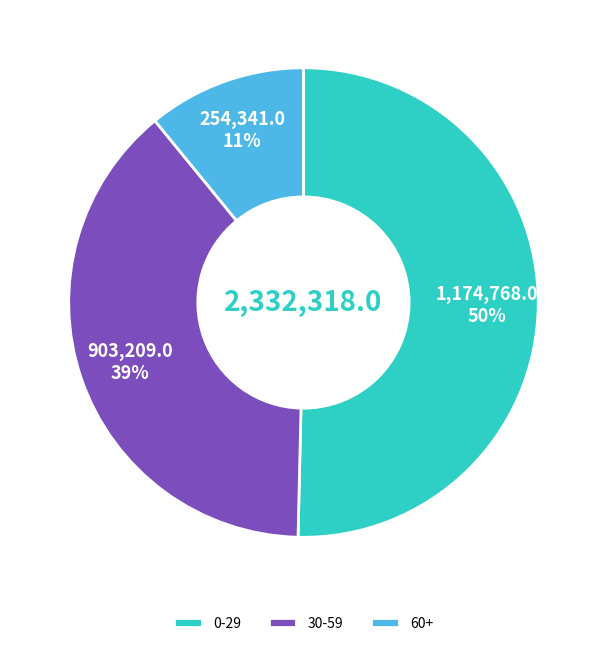

To the nearest percent, what is the difference between the largest and smallest slice percentages?

39%